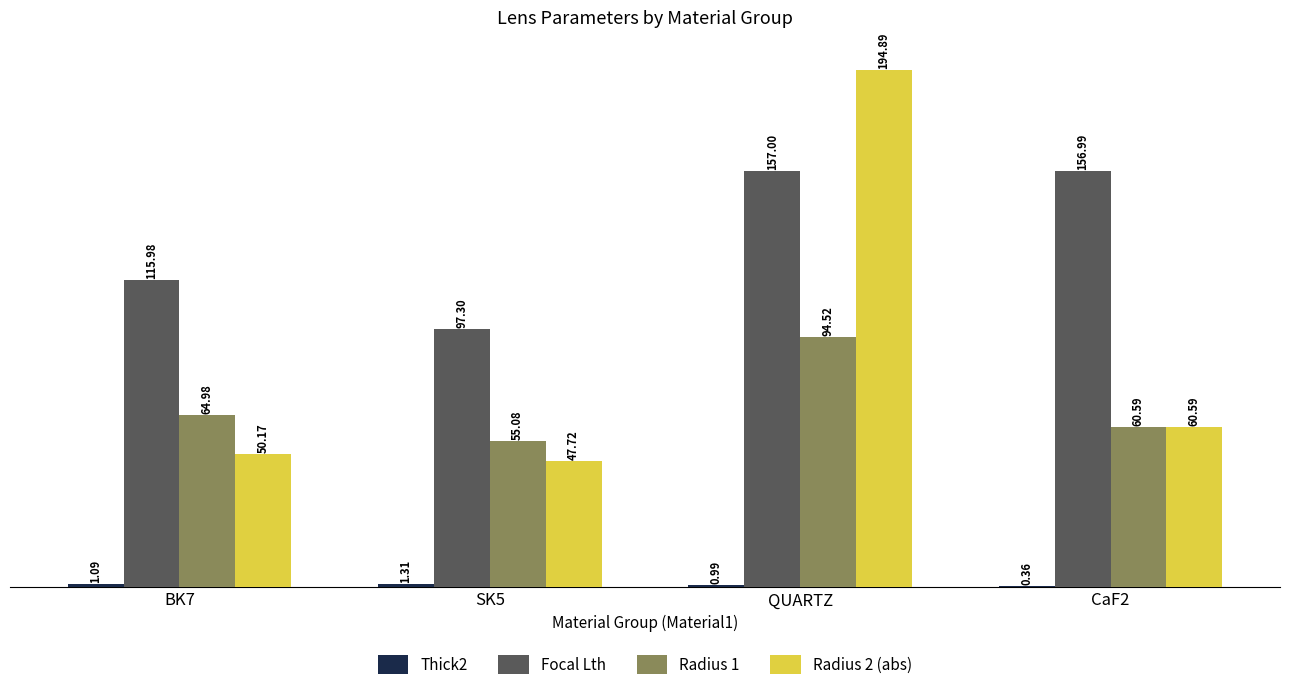

Which series changed the most between SK5 and QUARTZ?

Radius 2 (abs)